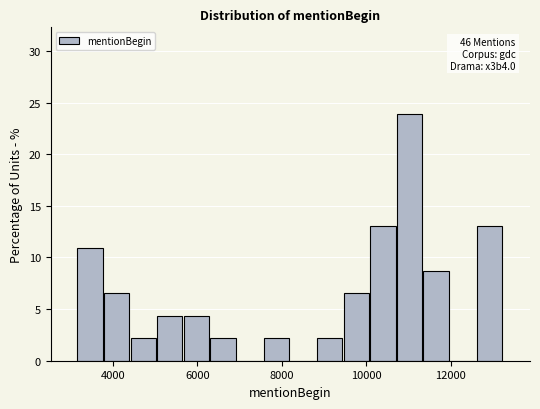

Read against the x-axis, roughly where is the centre of the tallest bar?

11000